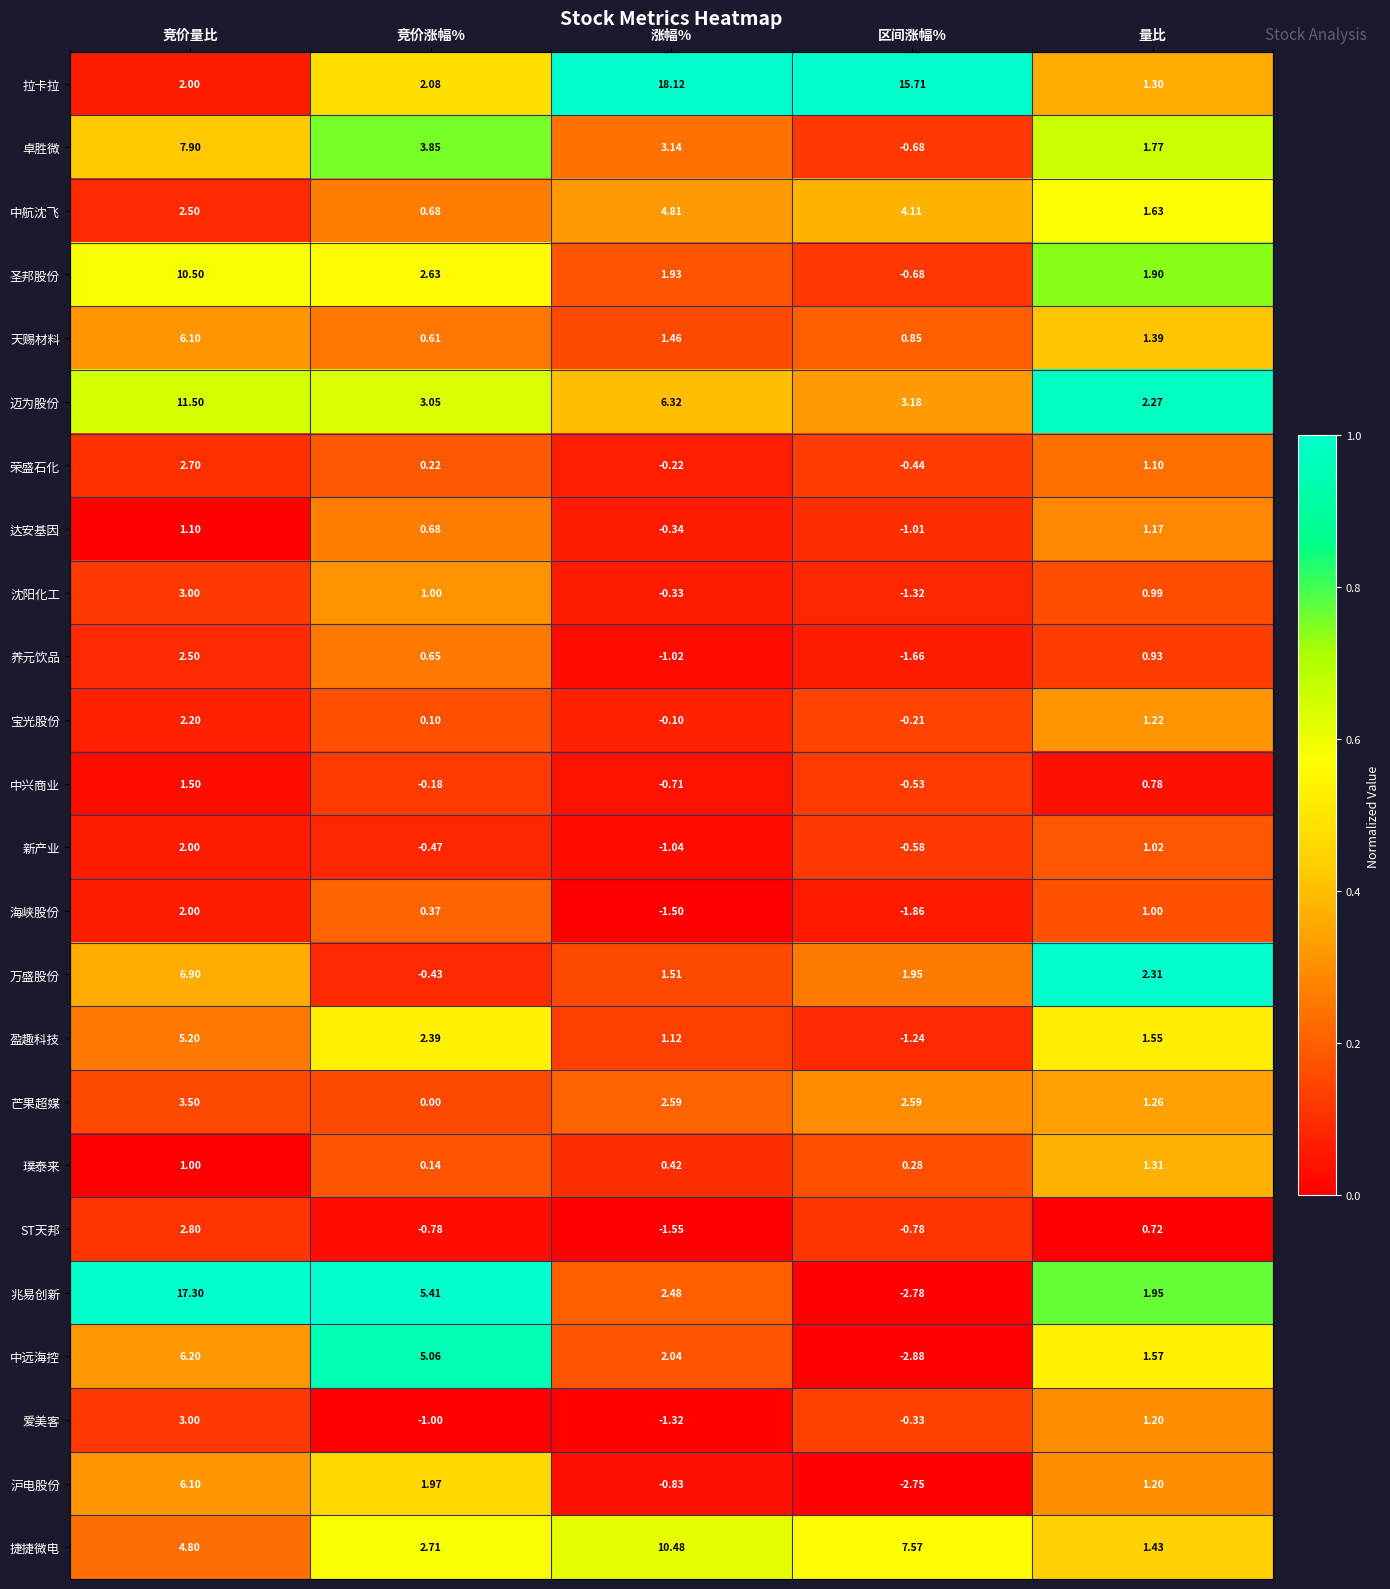

At which category is the sum across all series the highest?

竞价量比